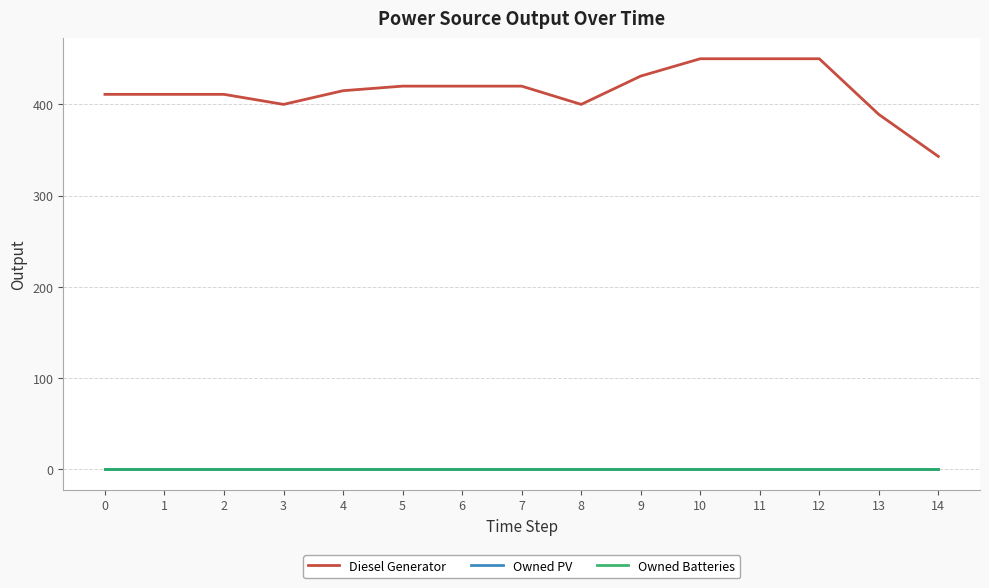

True or false: Owned PV and Owned Batteries cross at least once.

False